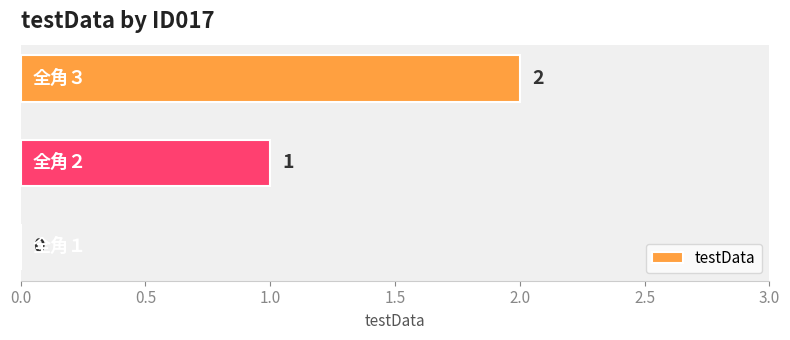

How many values are between 0 and 2?

3